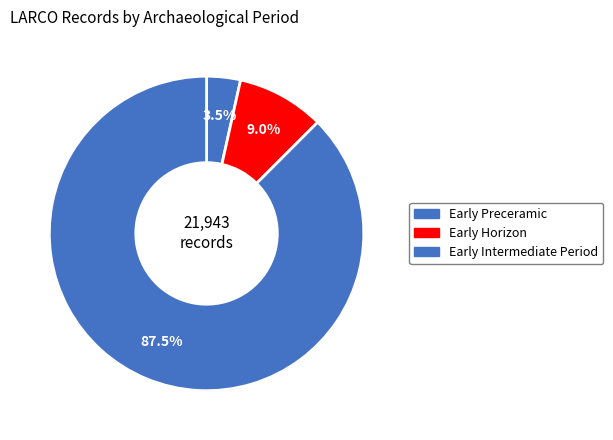

How many segments does this pie chart have?

3